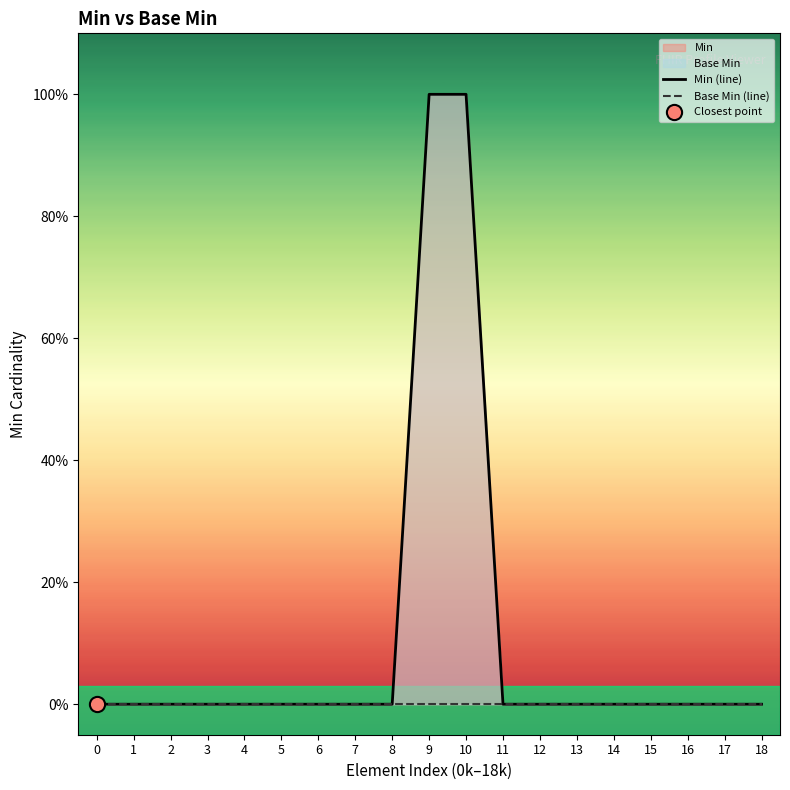

At how many categories does at least one series exceed 0?

2